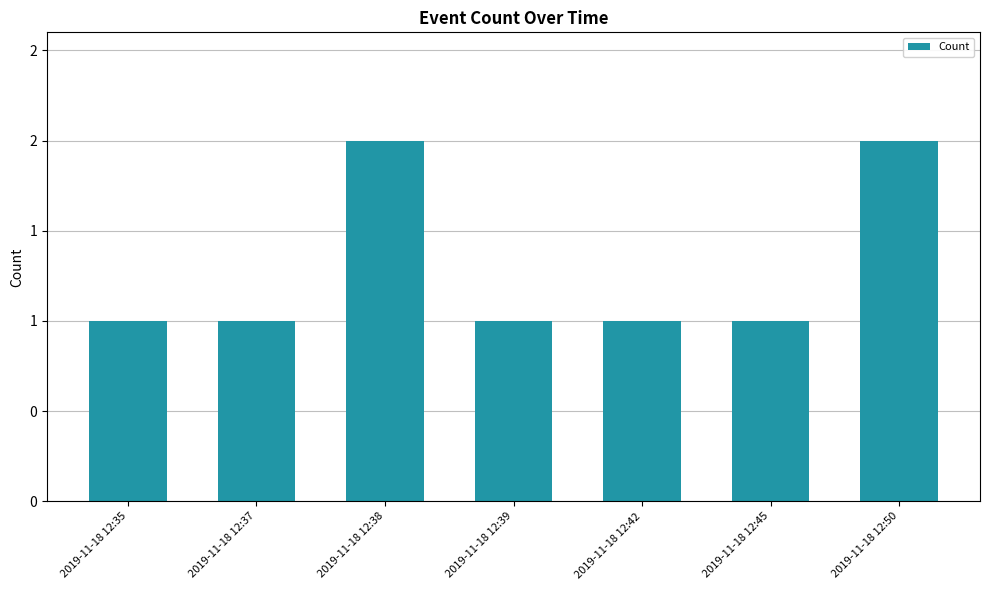

What is the average value?

1